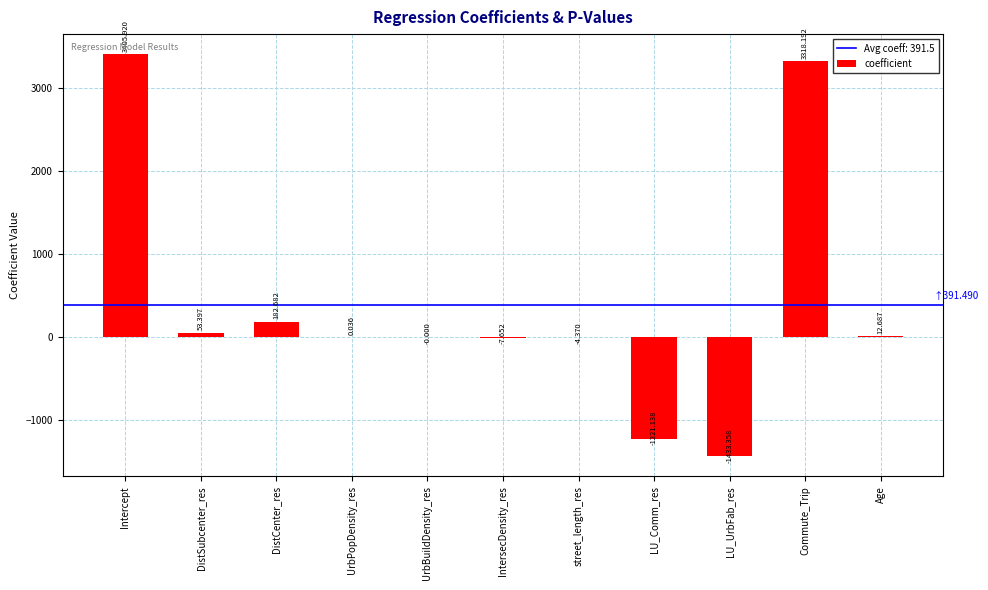

Which has a higher value, DistCenter_res or LU_UrbFab_res?

DistCenter_res